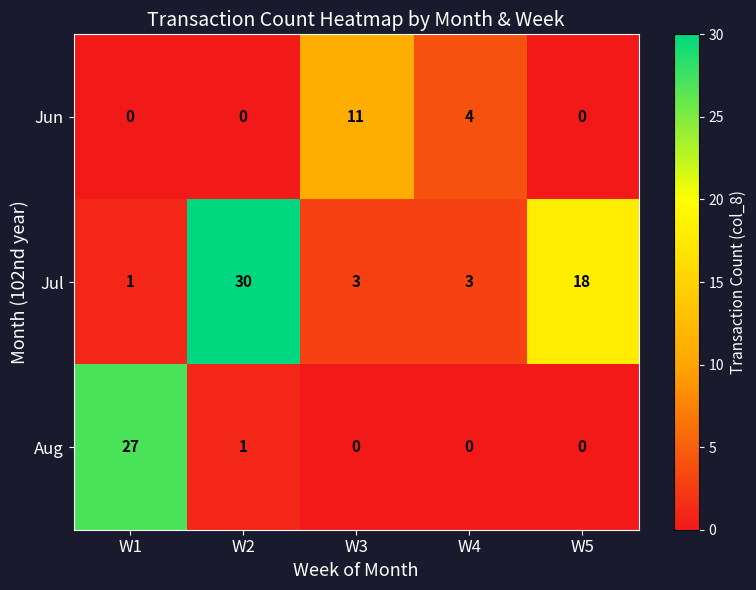

At which category is the sum across all series the highest?

W2